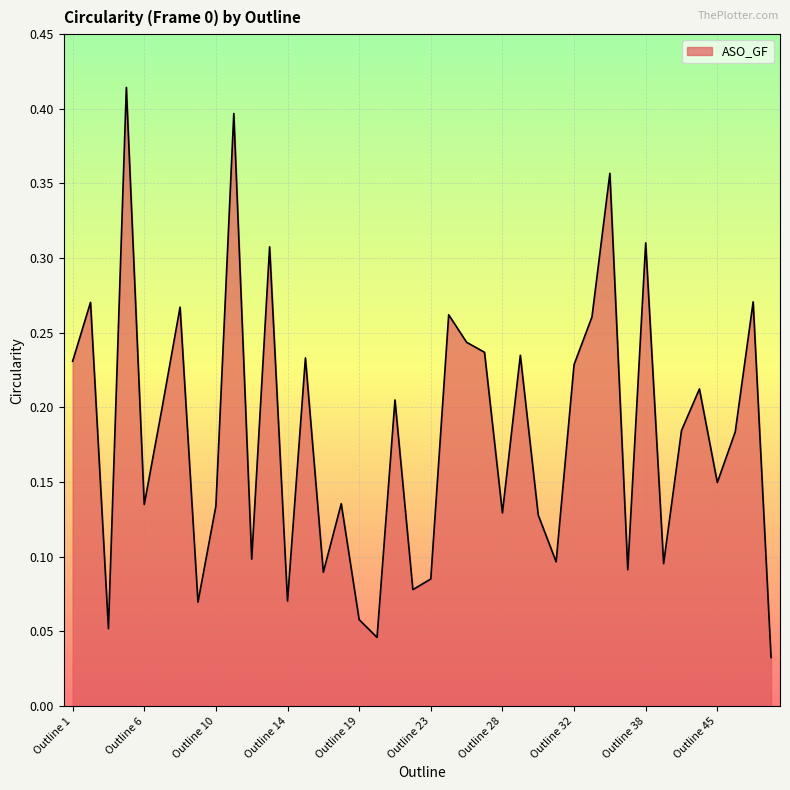

How many lines are shown in the chart?

1